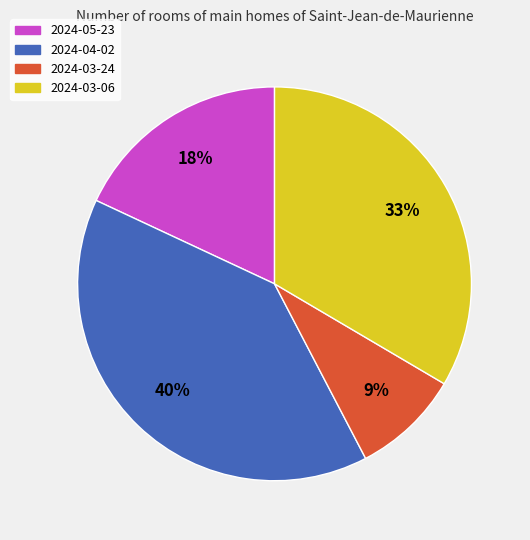

Is there a majority slice in this chart?

No